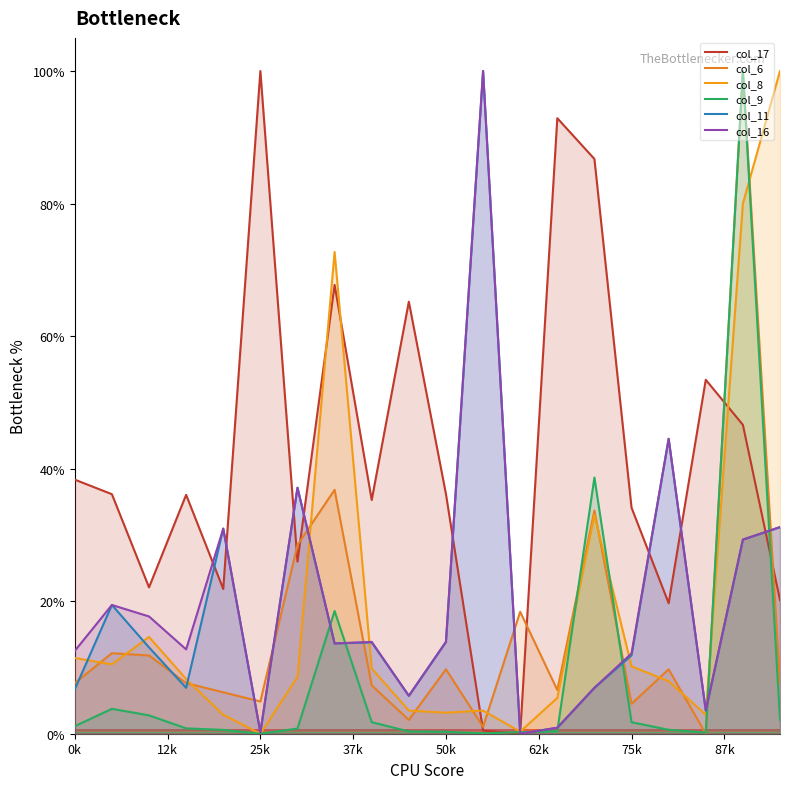

How many values in the col_16 series exceed 0?

19